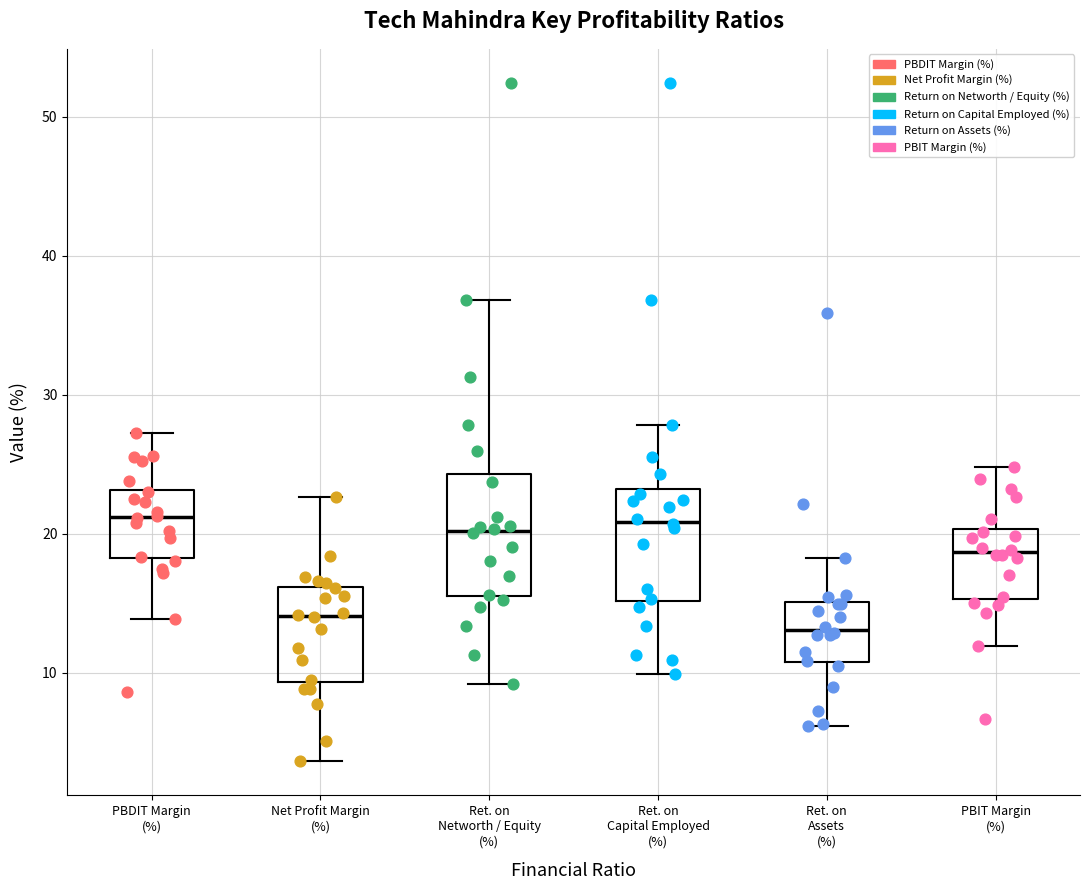

Which box has the lowest median line?

Ret. on Assets (%)